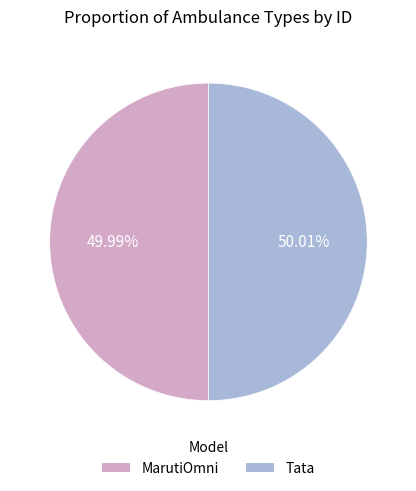

Approximately how many times larger is the value at Tata compared to MarutiOmni?

1.0